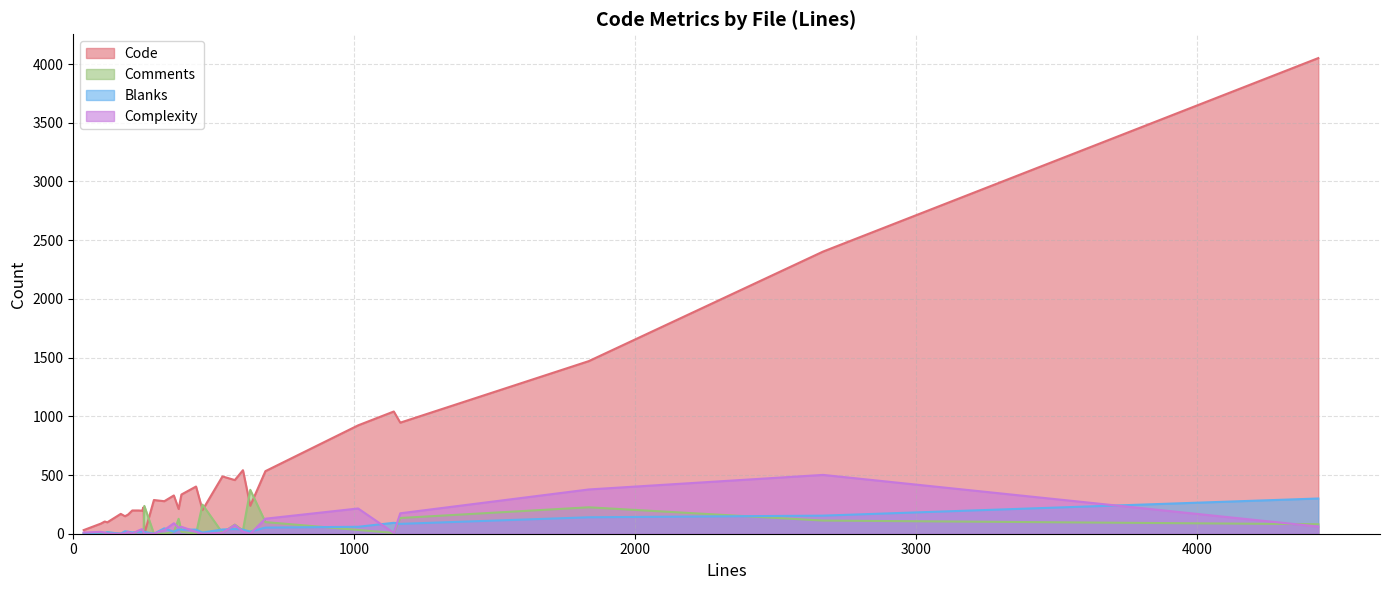

Which series has the largest total across all categories?

Code